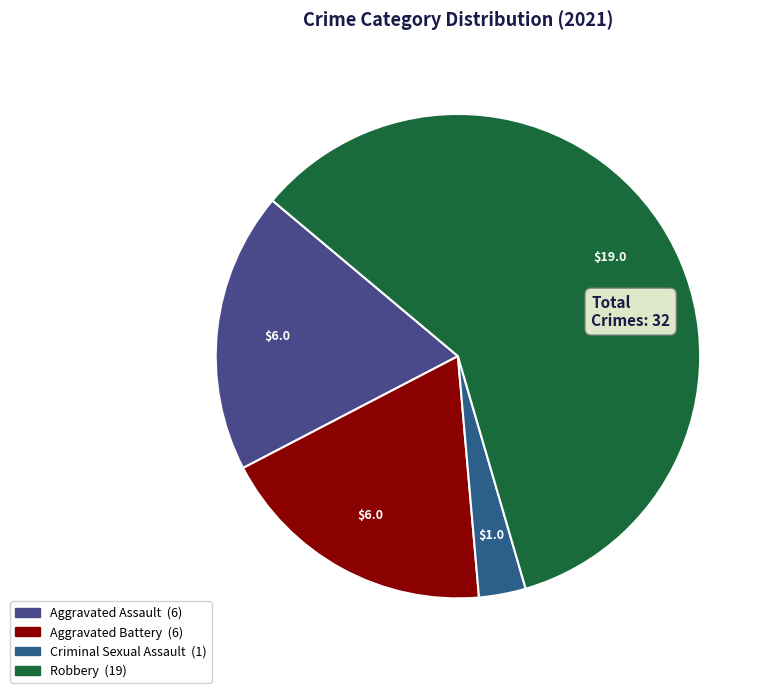

To the nearest percent, what percentage of the pie is Criminal Sexual Assault?

3%